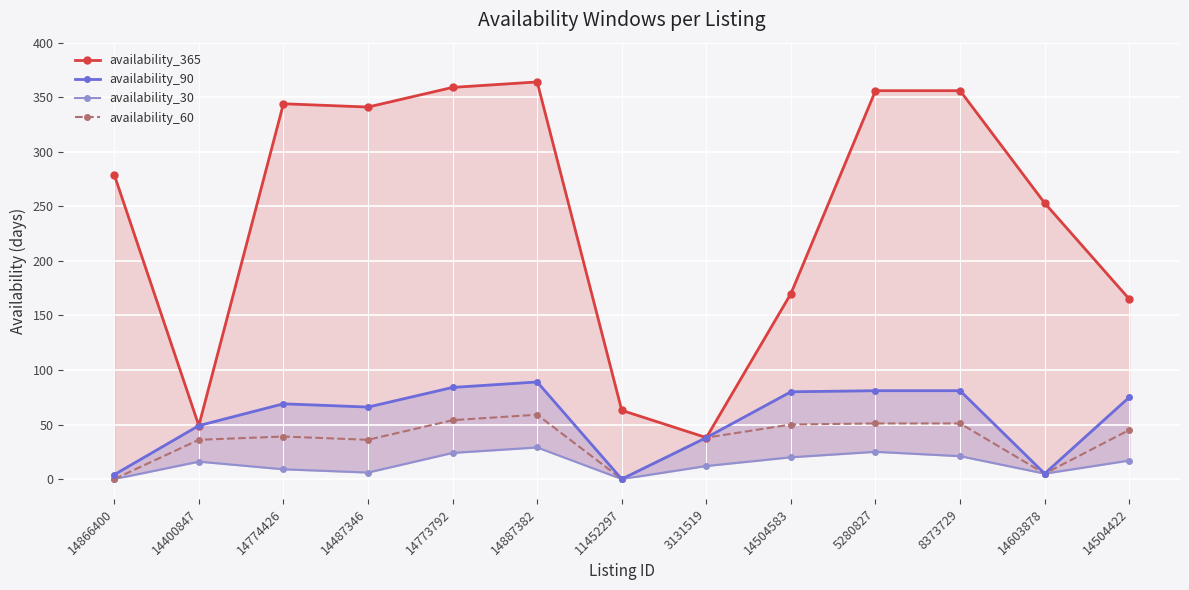

At which category does availability_60 reach its first local peak?

14774426